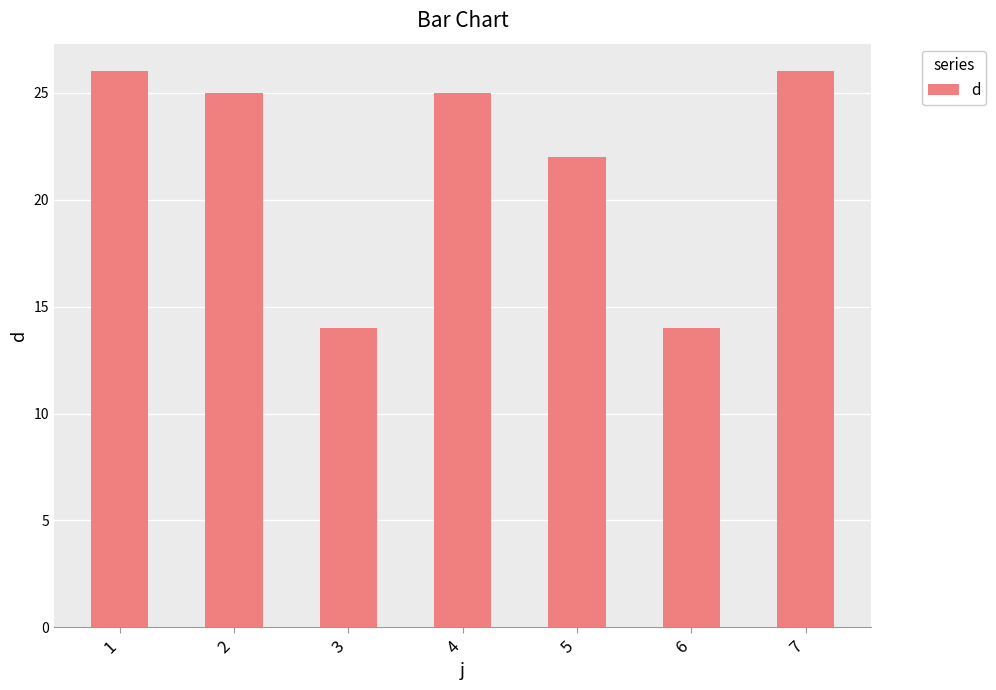

What is the change in value from 1 to 4?

-1